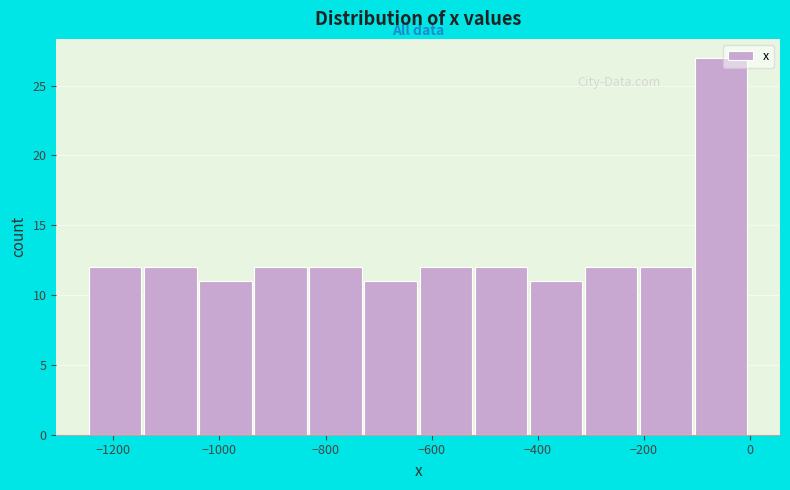

What is the height of the bar covering -200 to -100 on the x-axis? Neither the bar edges nor the heights are printed on the chart, so give them approximately, as read against the axes.

12